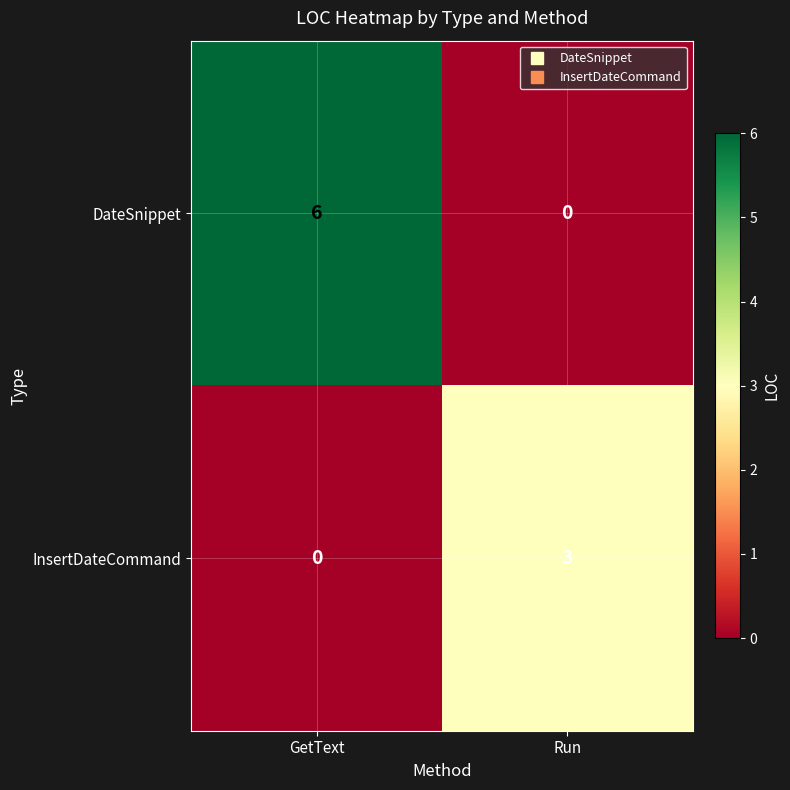

Which category has the highest value in the InsertDateCommand series?

Run